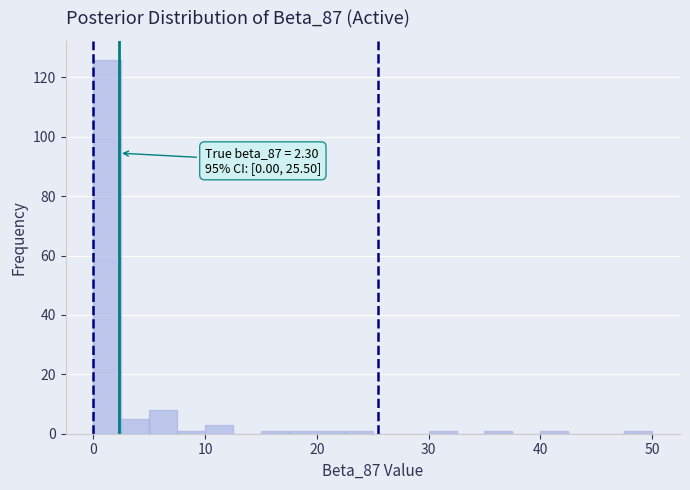

Read against the x-axis, roughly where is the centre of the tallest bar?

1